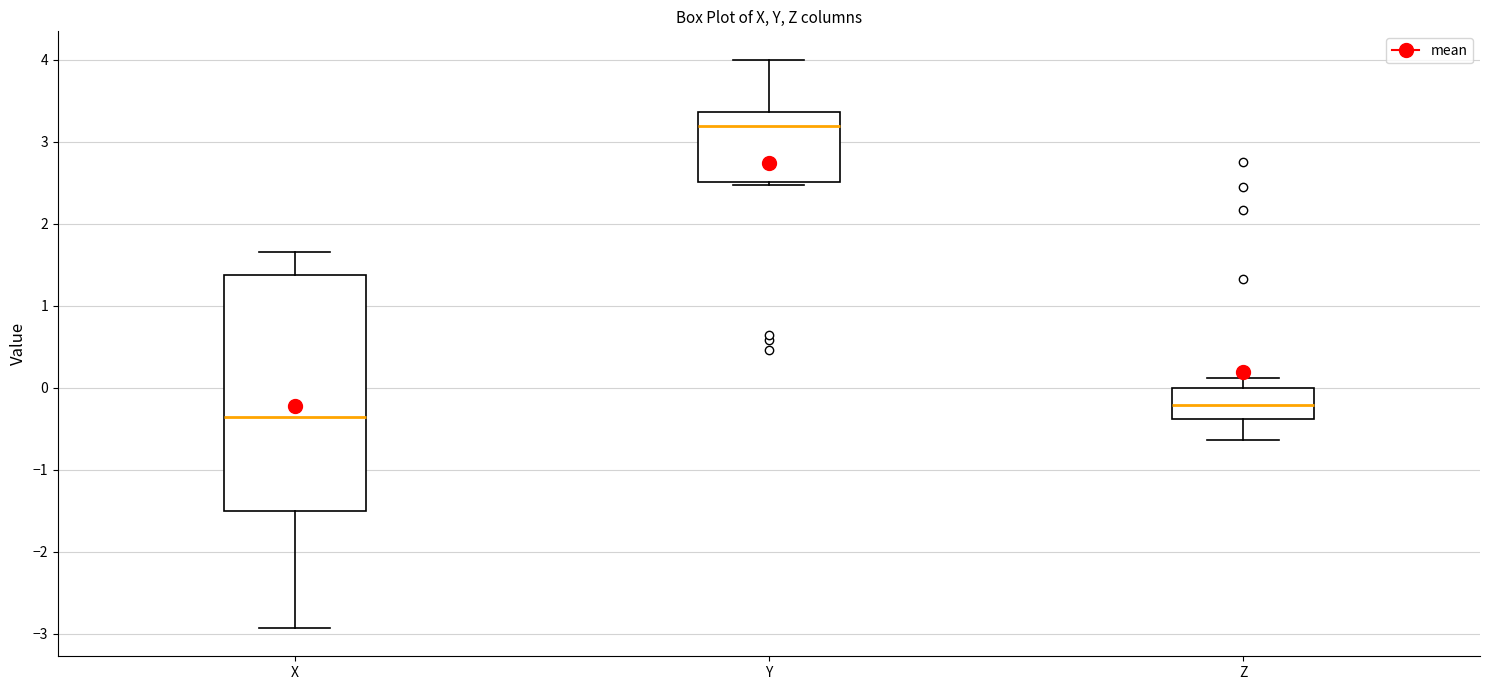

Comparing the boxes themselves (not the whiskers), which one is the tallest?

X